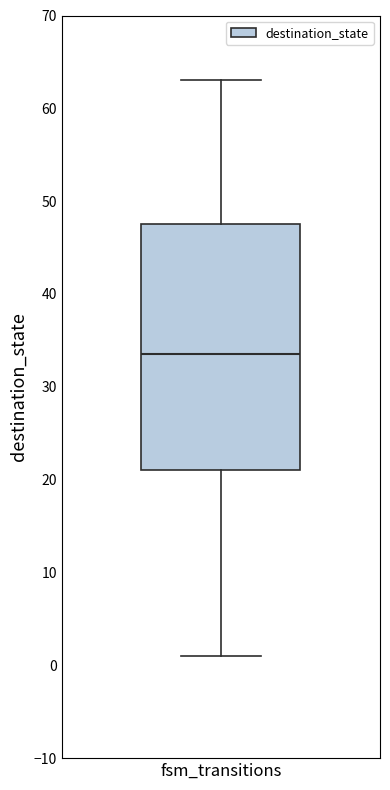

Transcribe this box plot: give where the median line is, the range the box spans, and where the two whiskers end, as read against the y-axis. The values are not printed on the chart, so give them approximately, as read against the axis.

median 34, box 21 to 48, whiskers 1 to 63